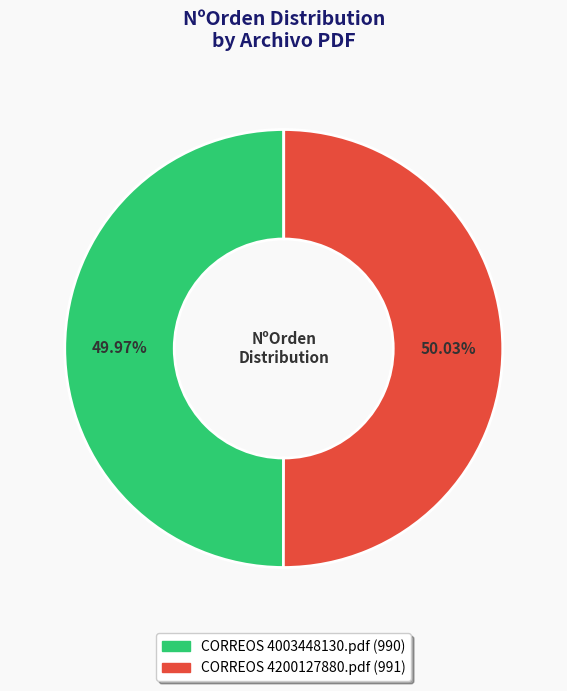

What is the ratio of the value at CORREOS 4003448130.pdf to the value at CORREOS 4200127880.pdf?

1.0